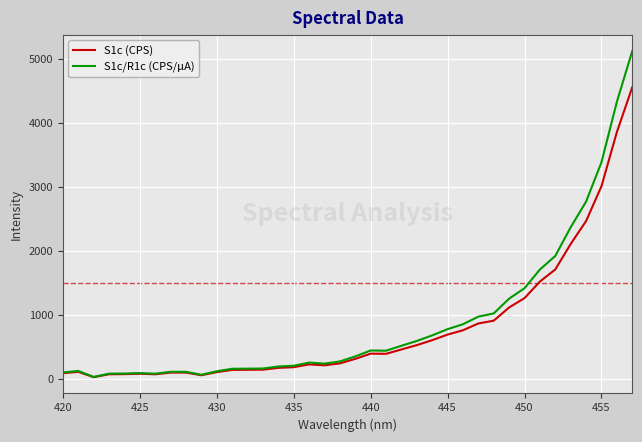

What is the average value of the S1c (CPS) series?

788.3